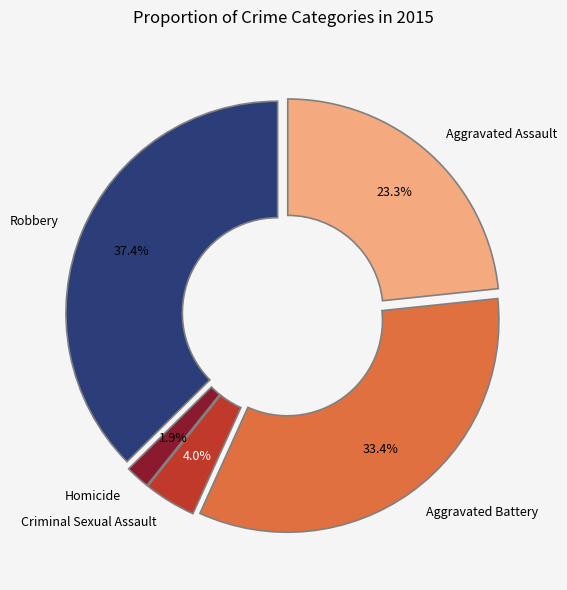

Is there a majority slice in this chart?

No